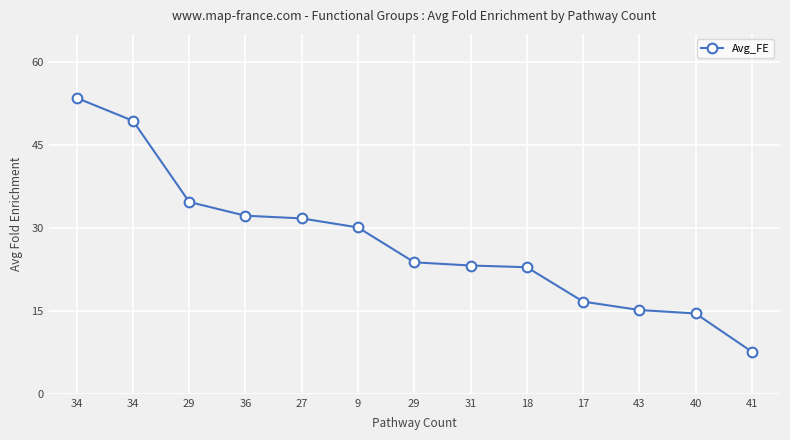

How many lines are shown in the chart?

1